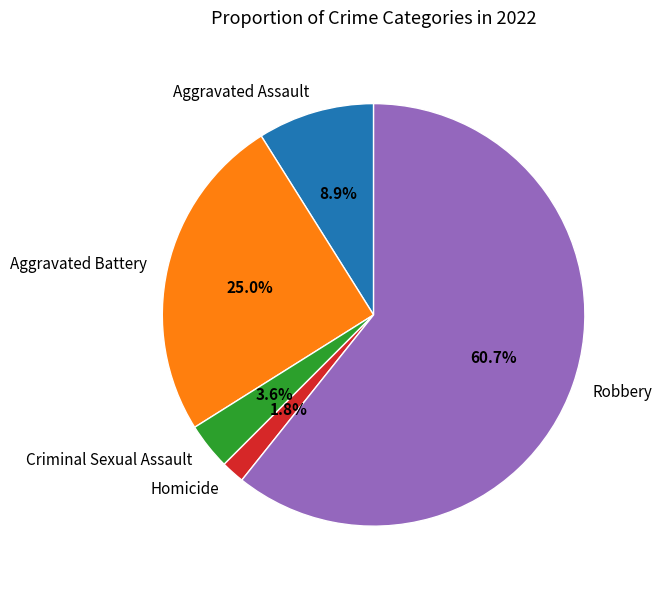

What percentage is the Aggravated Assault slice, to the nearest percent?

9%